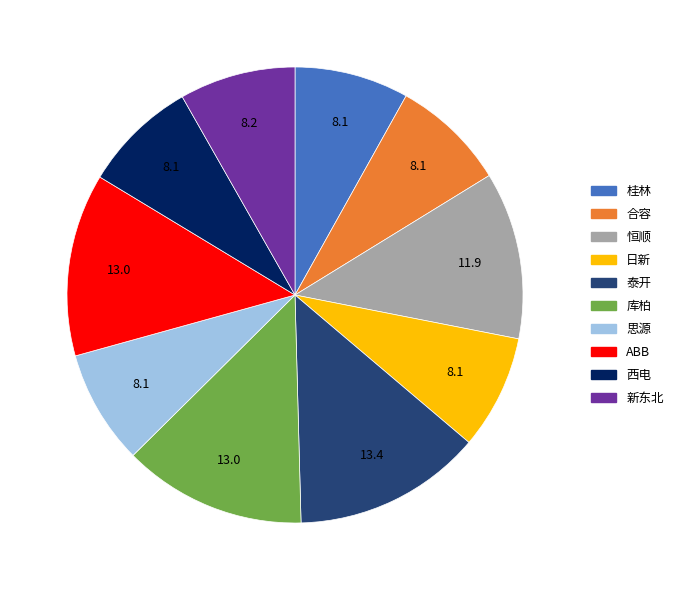

What is the ratio of the value at 合容 to the value at 泰开?

0.6